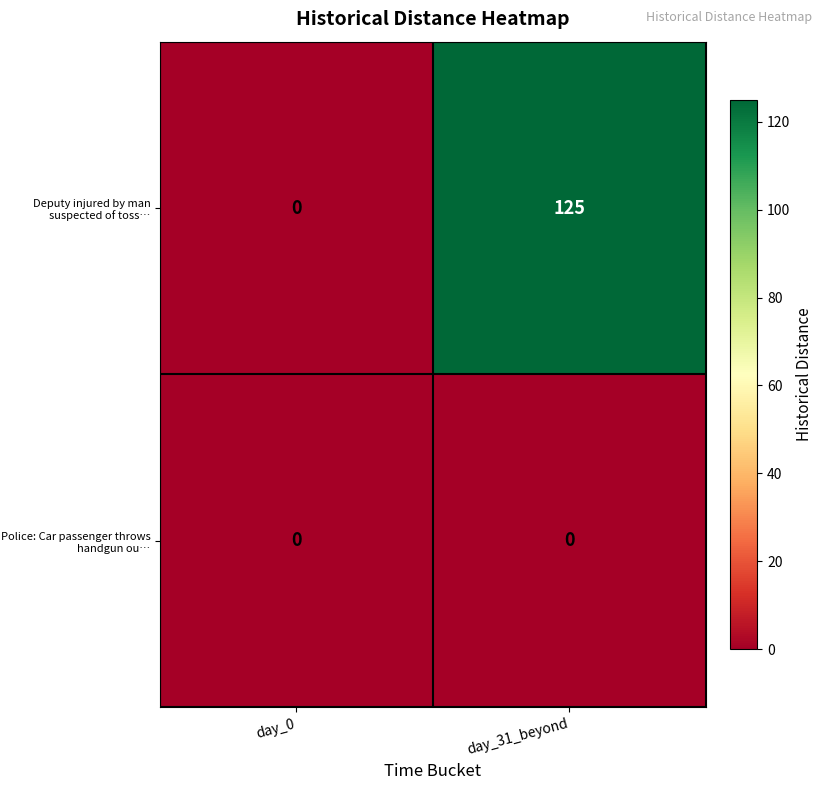

Reading left to right, transcribe all the data shown in this chart.

Deputy injured by man suspected of toss…: day_0=0	day_31_beyond=125
Police: Car passenger throws handgun ou…: day_0=0	day_31_beyond=0